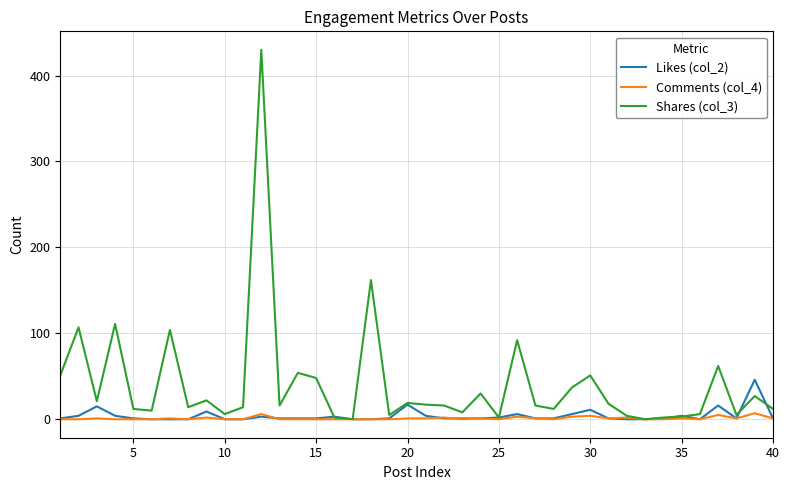

Rank the series by their maximum value, from lowest to highest.

Comments (col_4), Likes (col_2), Shares (col_3)